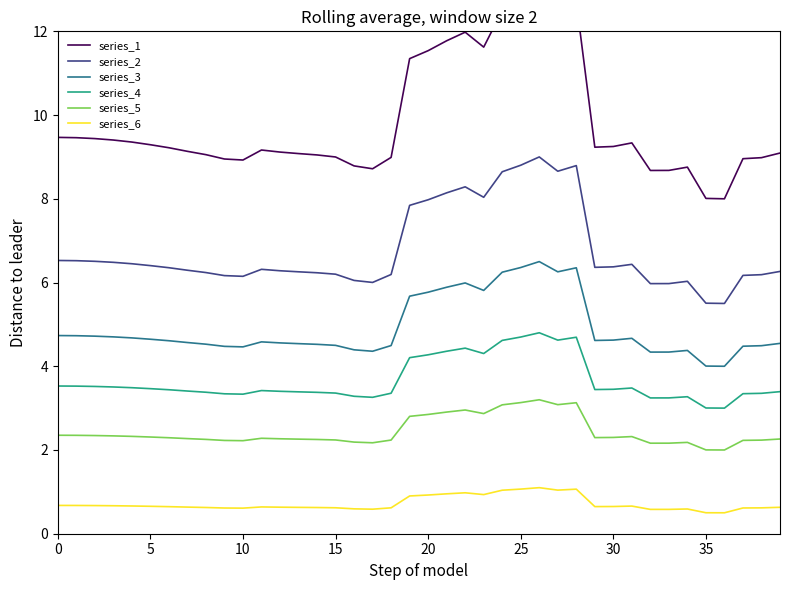

The series_2 series shows 7.8 at 19. True or false?

True